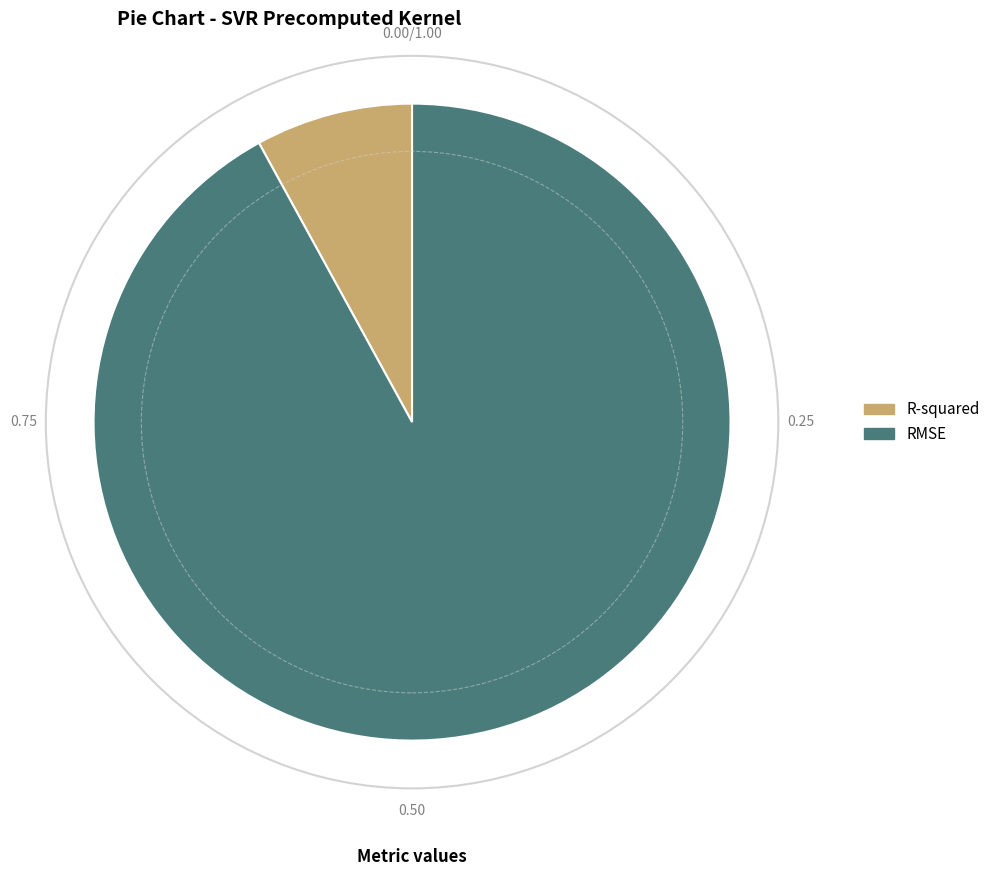

True or false: RMSE accounts for 99% of the total.

False